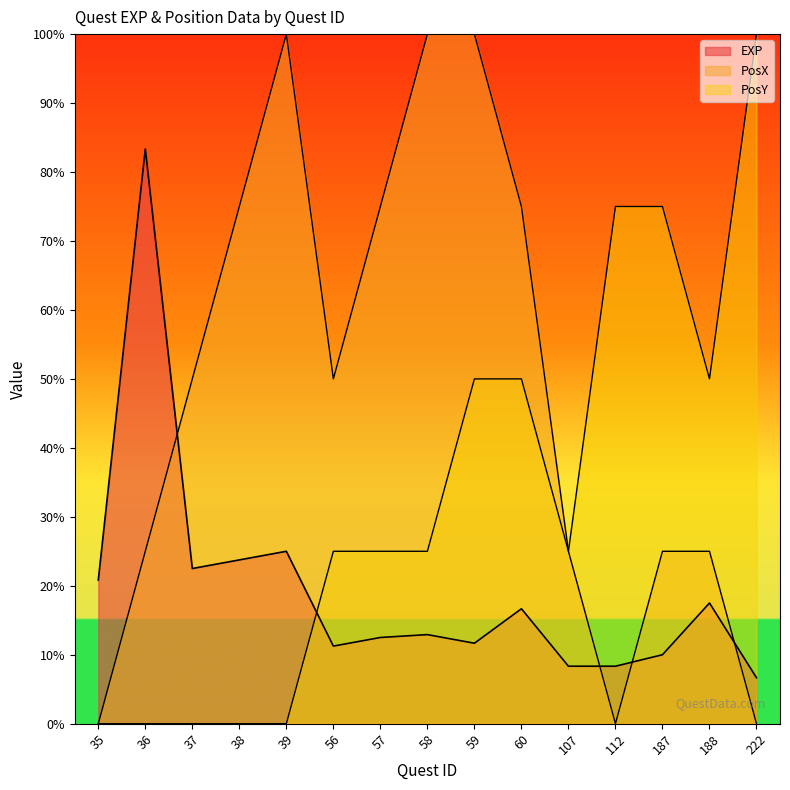

At 112, list the series in order from smallest to largest.

PosX, EXP, PosY